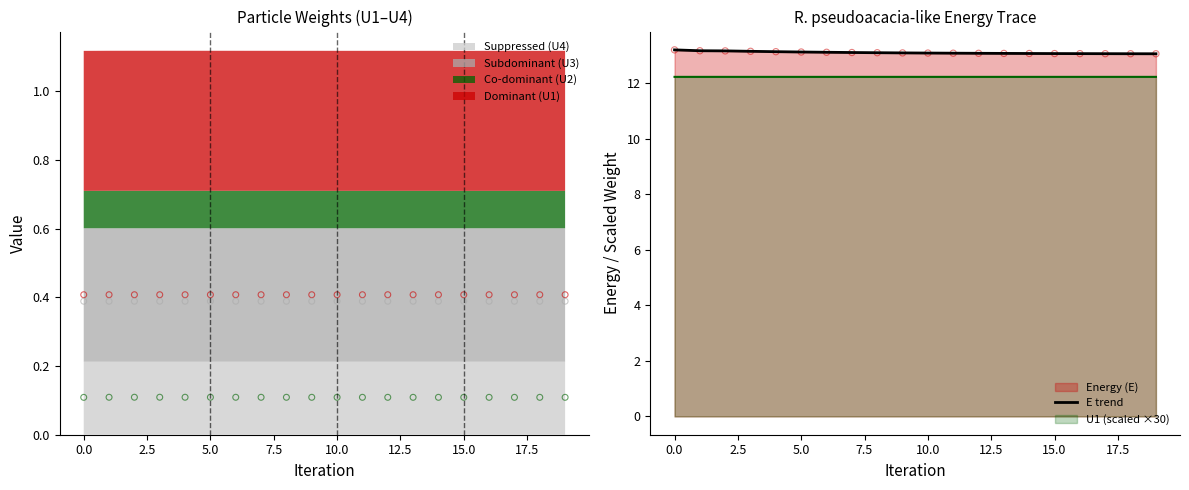

True or false: U1 (scaled ×30) and E trend intersect in this chart.

False